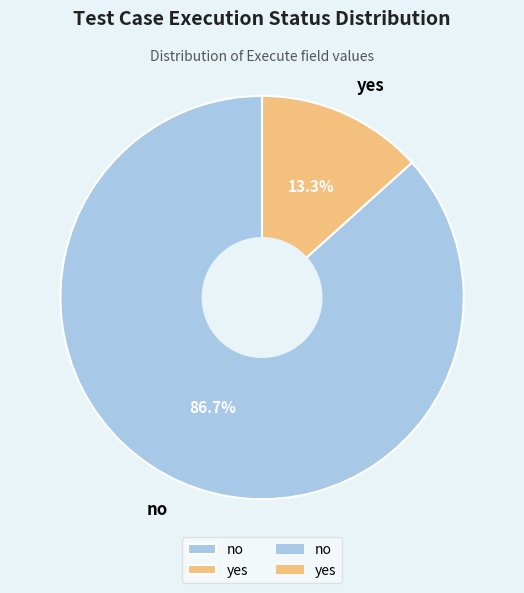

How many slices are in this pie chart?

2